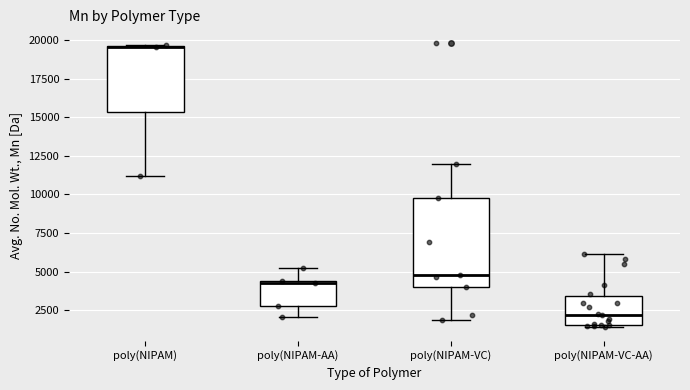

Reading left to right, read every box against the y-axis: the position of its median line, the range the box covers, and the ends of its whiskers. The values are not printed on the chart, so give them approximately, as read against the axis.

poly(NIPAM): median 19500 (drawn on the box's upper edge), box 15500 to 19500, whiskers 11000 to 19500
poly(NIPAM-AA): median 4500, box 3000 to 4500, whiskers 2000 to 5000
poly(NIPAM-VC): median 5000, box 4000 to 10000, whiskers 2000 to 12000
poly(NIPAM-VC-AA): median 2000, box 1500 to 3500, whiskers 1500 to 6000